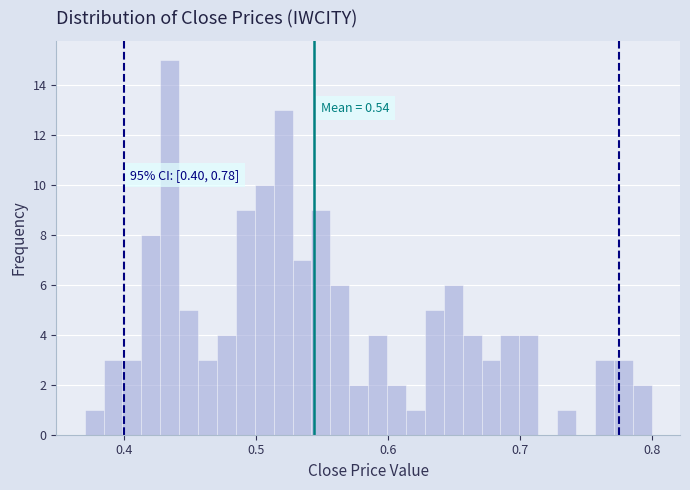

Around what value on the x-axis is the tallest bar? Give the approximate position of its centre, as read against the axis.

0.43